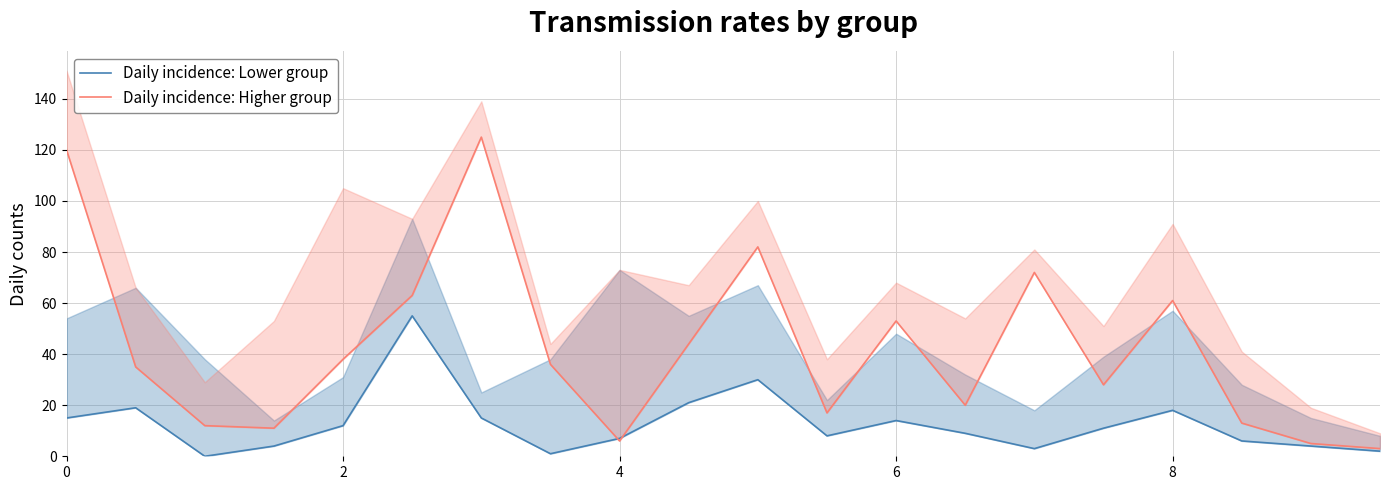

Reading left to right, list all the values displayed in this chart.

Daily incidence: Lower group: 15	19	0	4	12	55	15	1	7	21	30	8	14	9	3	11	18	6	4	2
Daily incidence: Higher group: 120	35	12	11	38	63	125	36	6	44	82	17	53	20	72	28	61	13	5	3